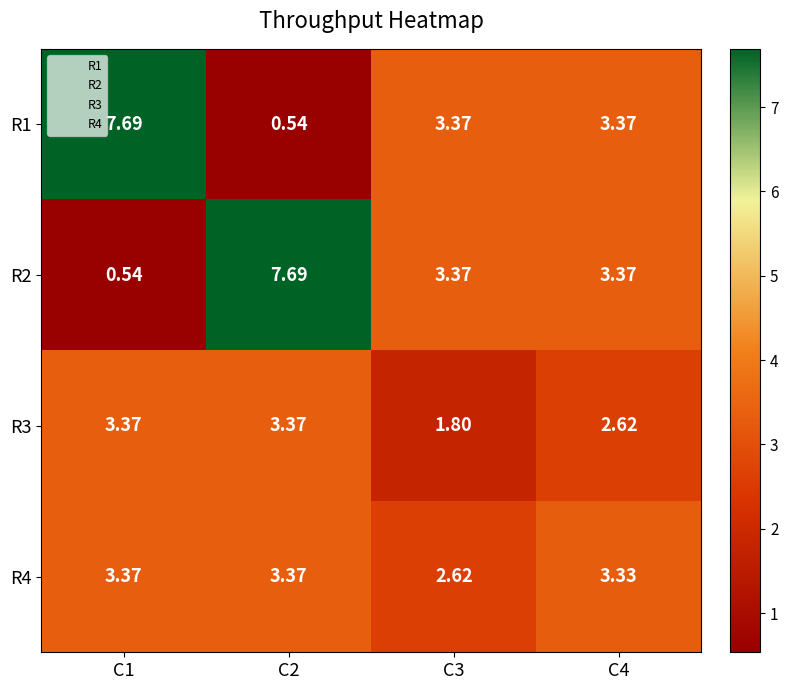

Is the value of R3 at C3 greater than the value of R2 at C4?

No